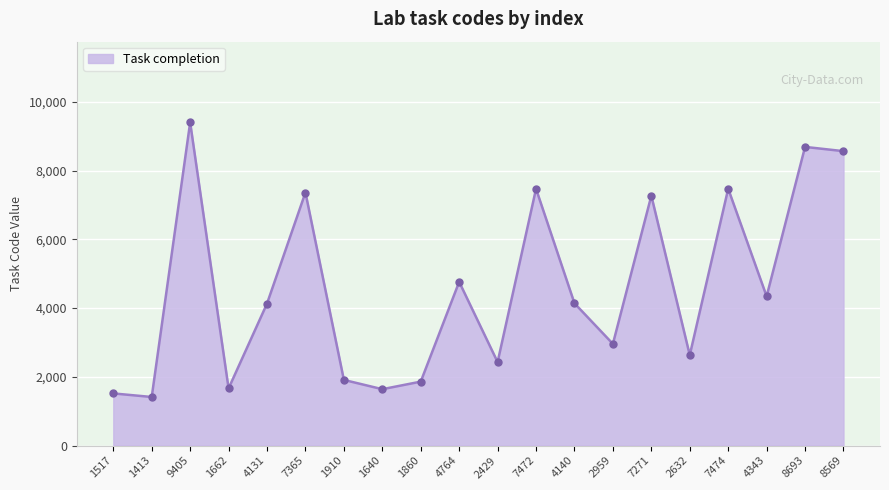

Where is the data nearest to the value 5409?

4764